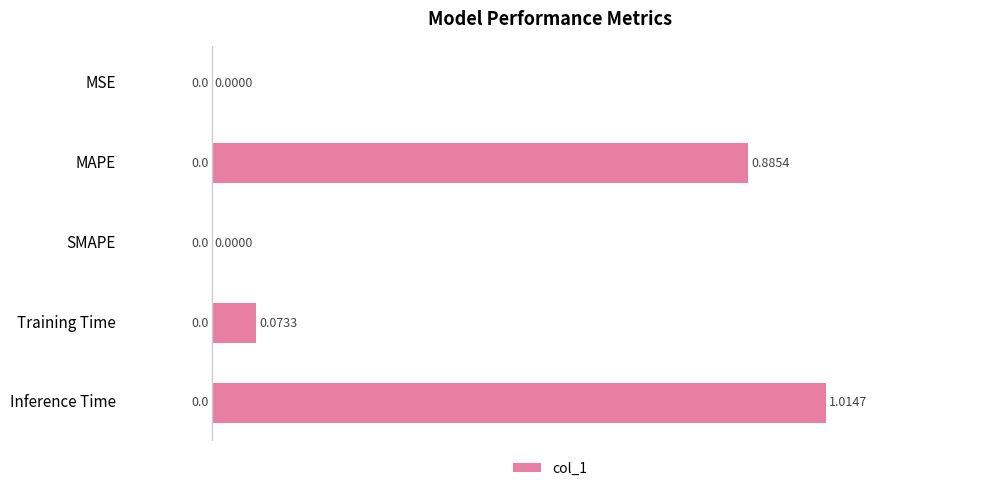

What is the sum of all values?

2.0